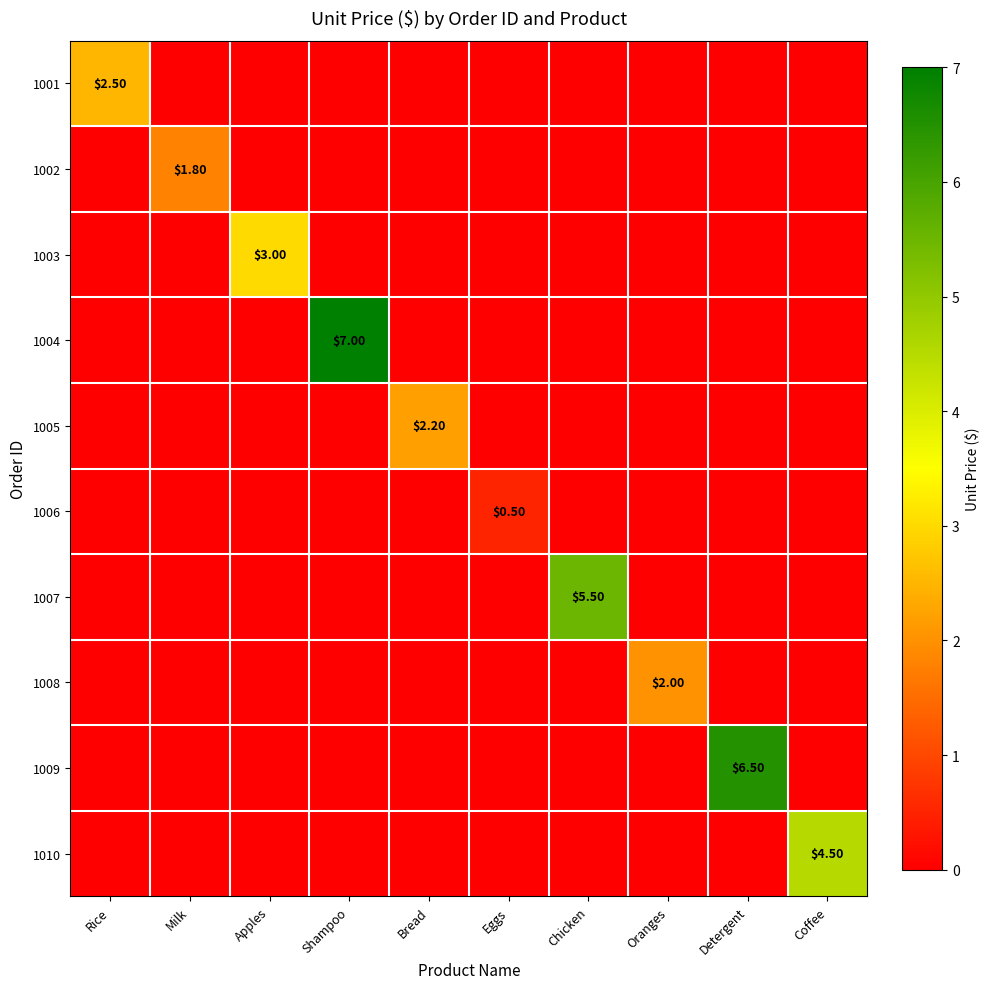

Rank the series at Shampoo from lowest to highest value.

1001, 1002, 1003, 1005, 1006, 1007, 1008, 1009, 1010, 1004